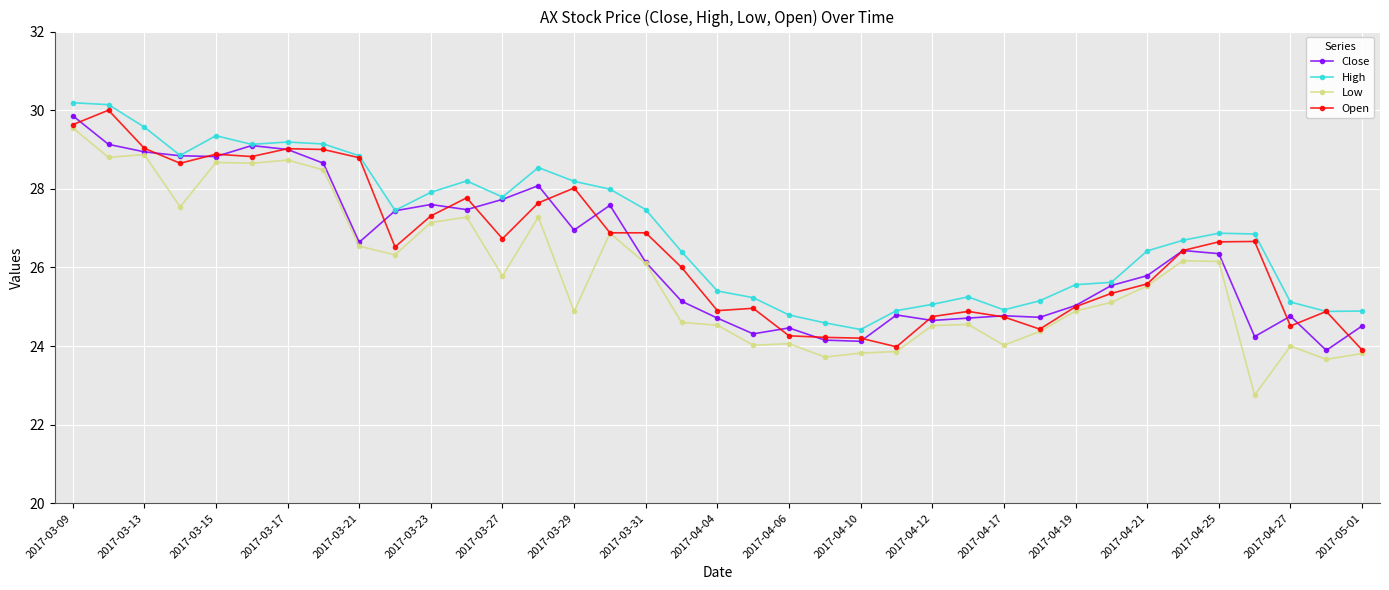

What are all the series names shown in the legend?

Close, High, Low, Open